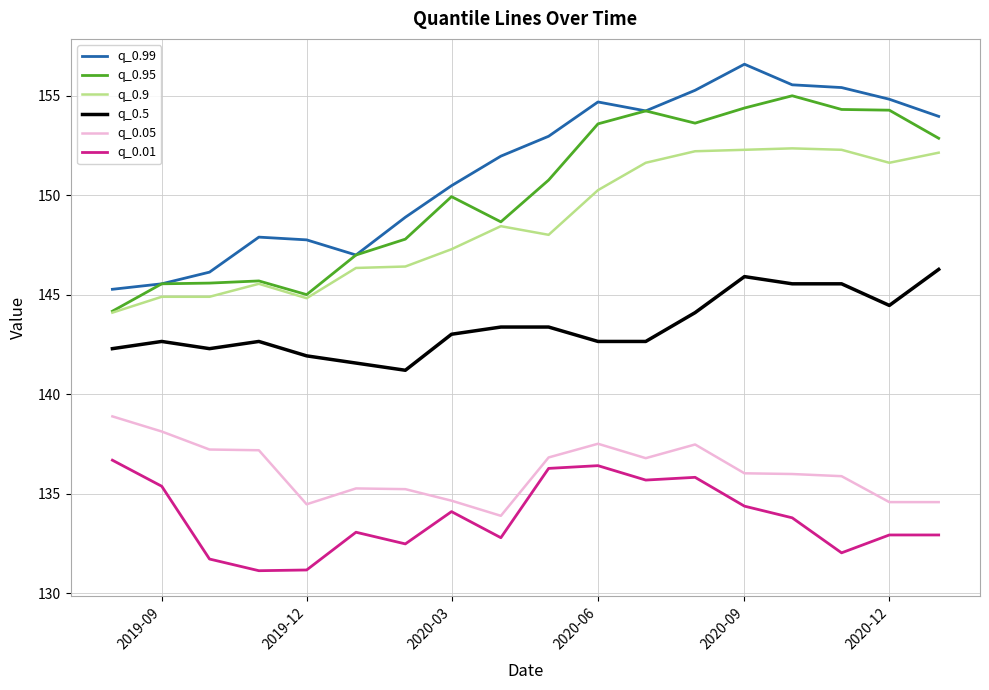

True or false: q_0.01 and q_0.5 cross at least once.

False